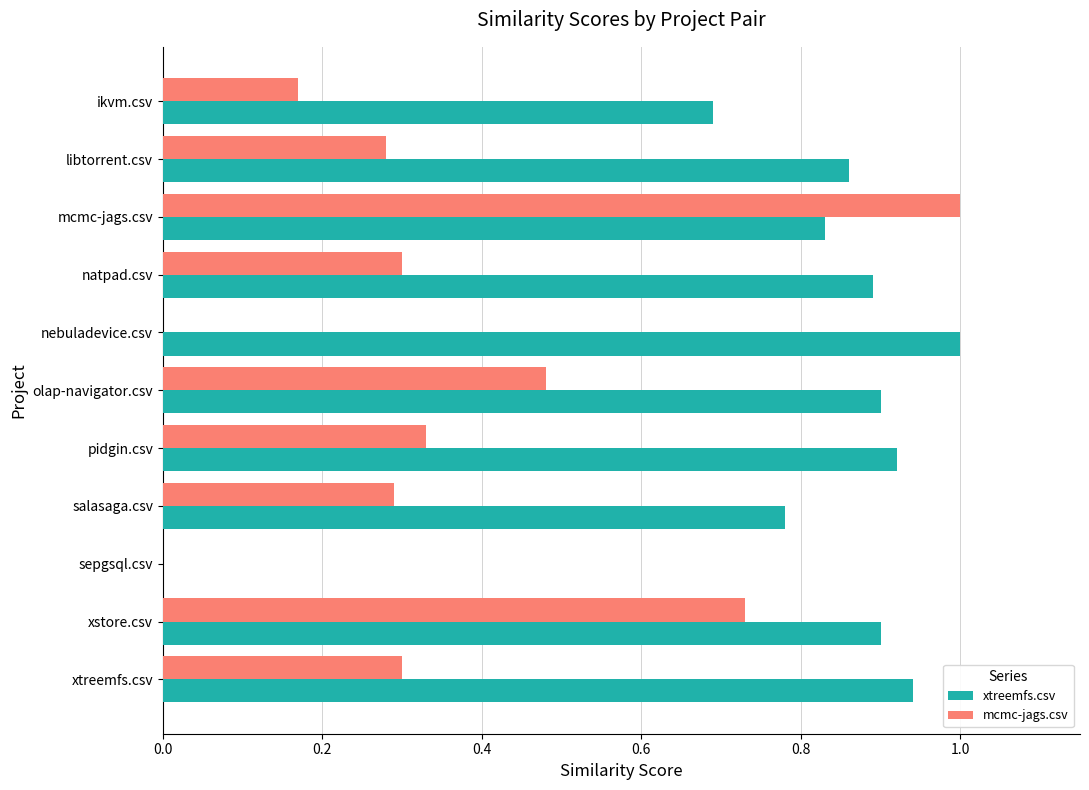

Which series has the largest total across all categories?

xtreemfs.csv